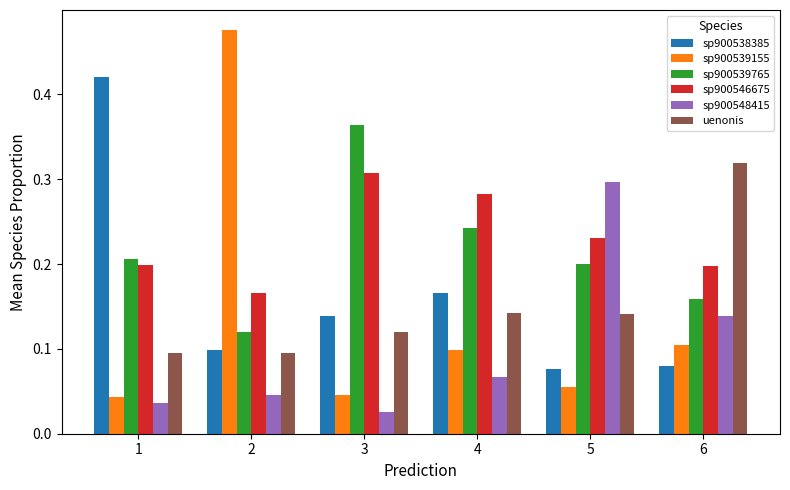

True or false: sp900539765 has a value of 0.2 at 4.

True